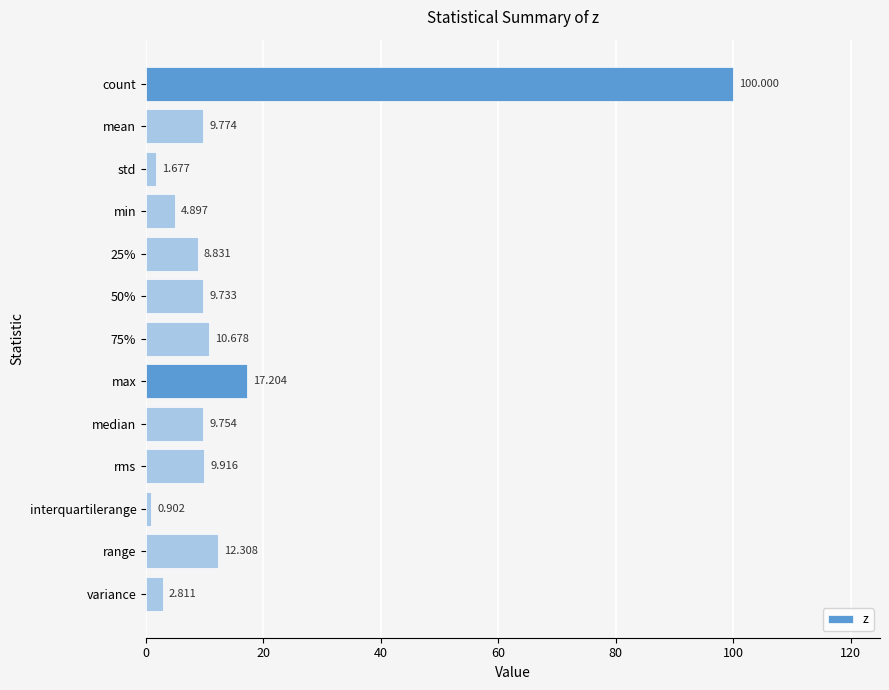

Does the chart contain stacked bars?

No